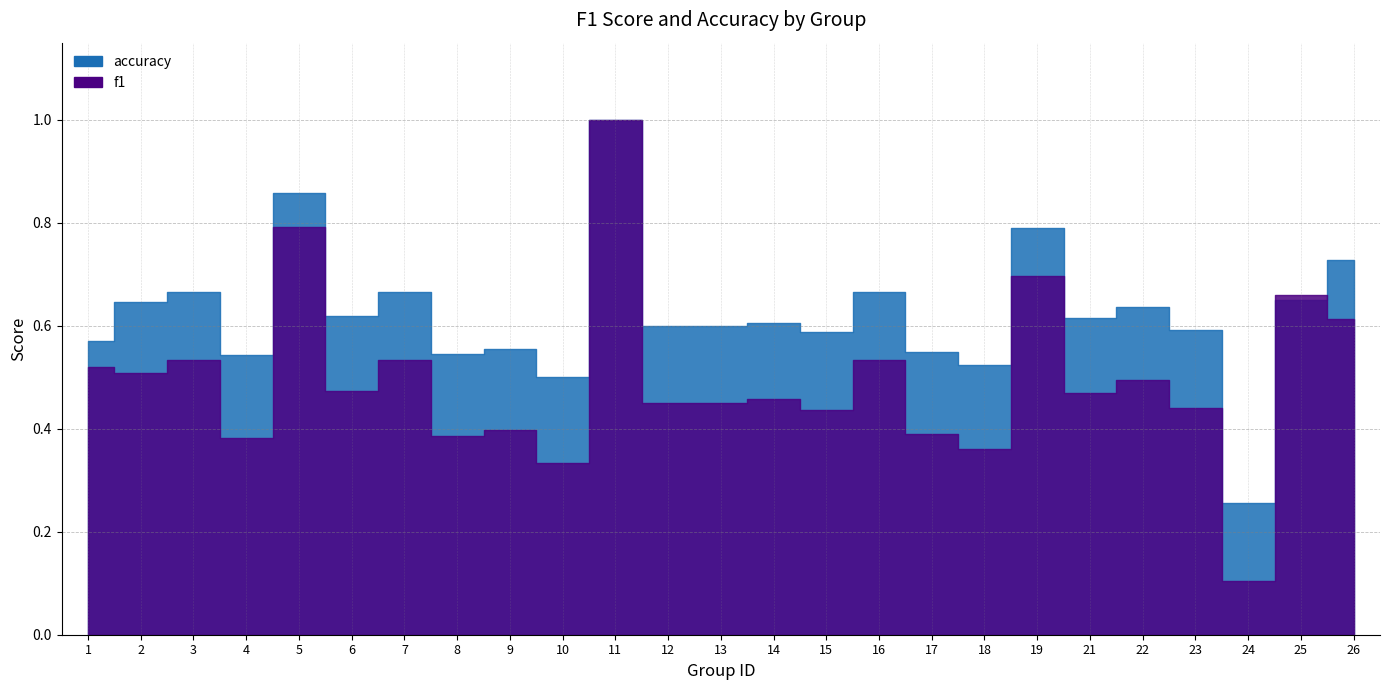

True or false: accuracy has a value of 1.1 at 2.

False